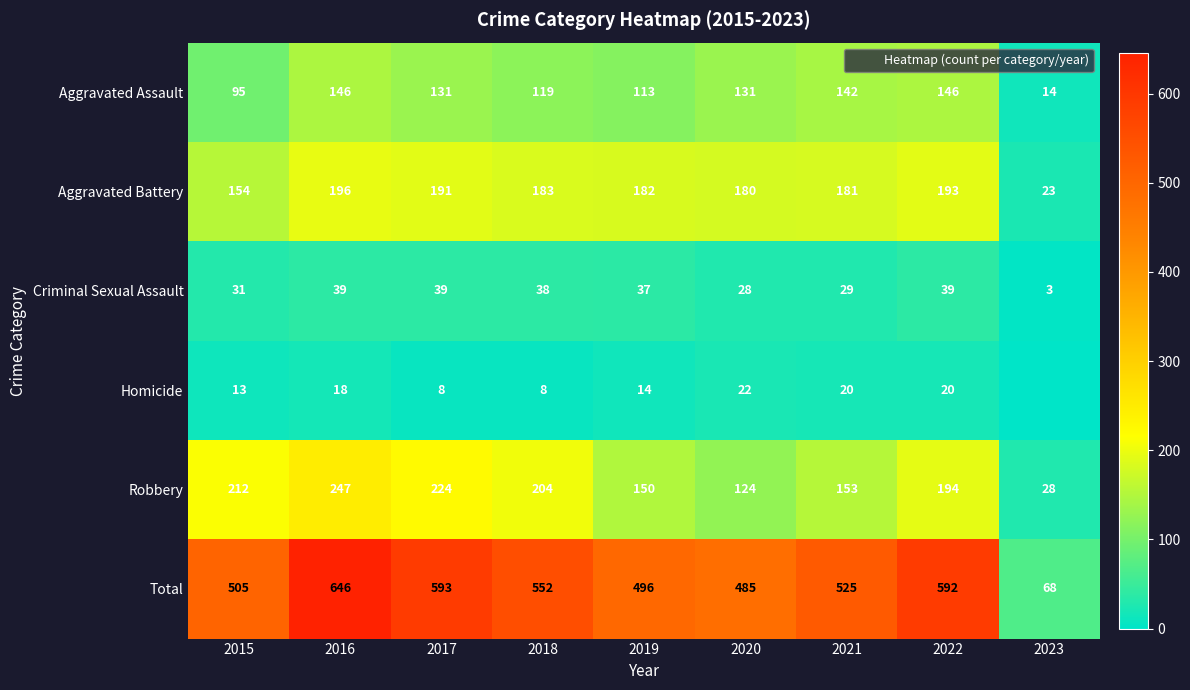

Between 2022 and 2020, which is larger?

2022